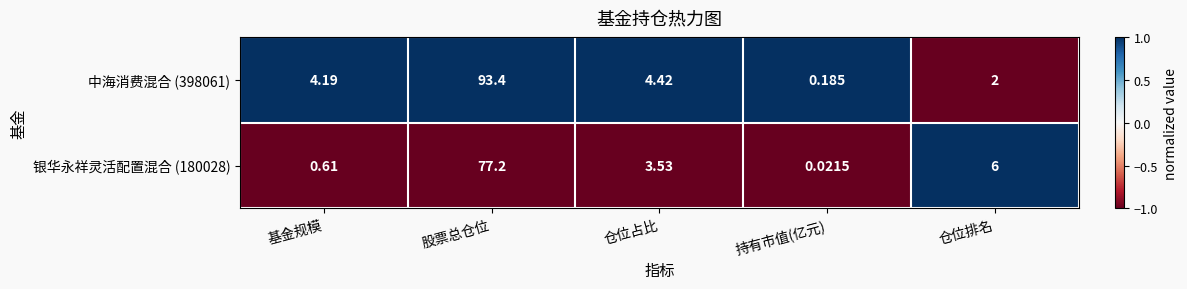

At which category is the sum across all series the highest?

股票总仓位